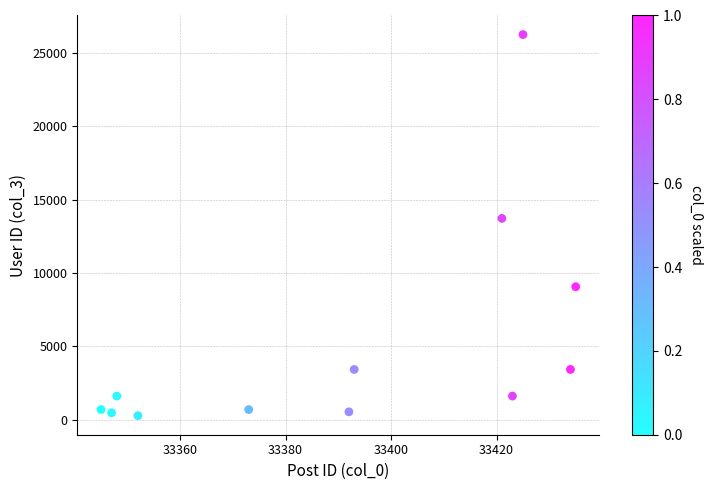

What is the average X value?

33391